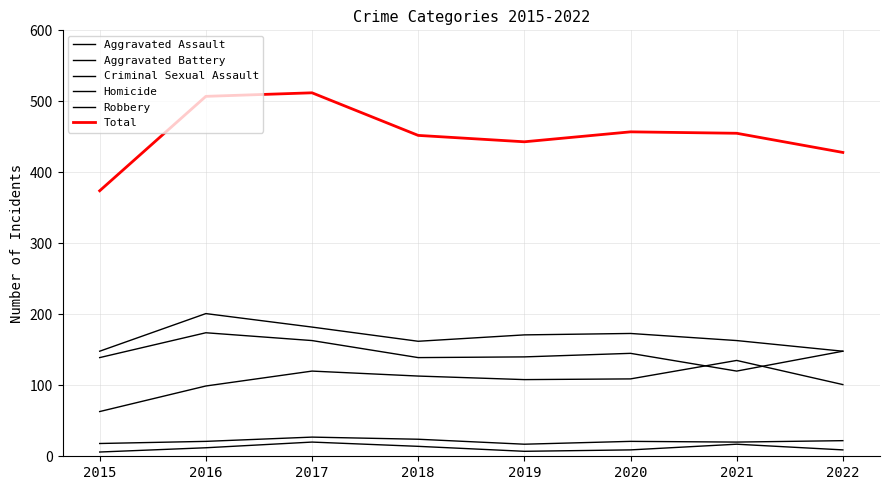

Is this an area chart (filled region under the line)?

No